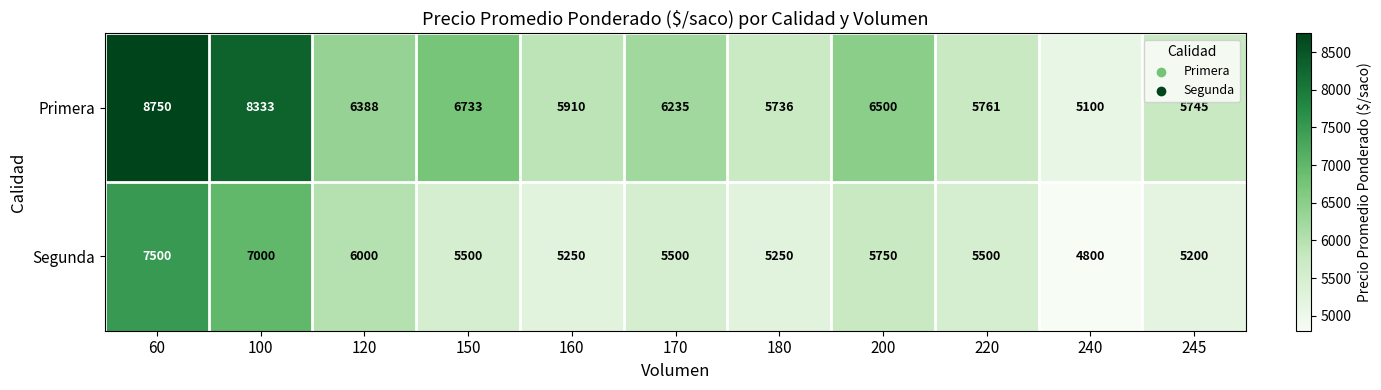

What is the maximum value shown in the chart?

8750